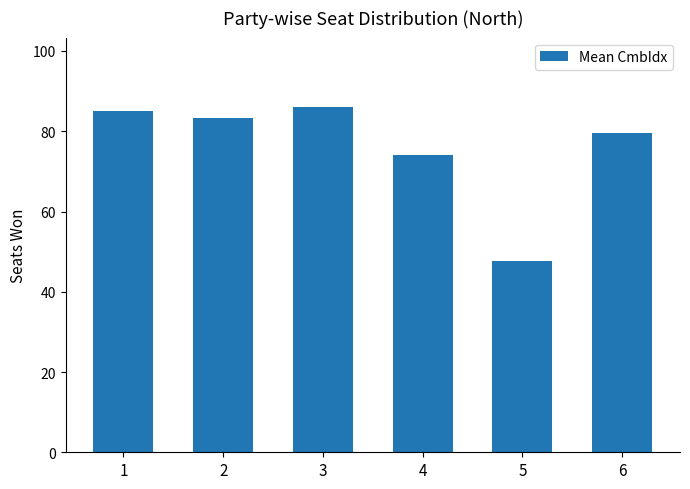

Reading left to right, what are all the values shown in this chart?

1=85.0	2=83.2	3=86.1	4=74.1	5=47.7	6=79.5